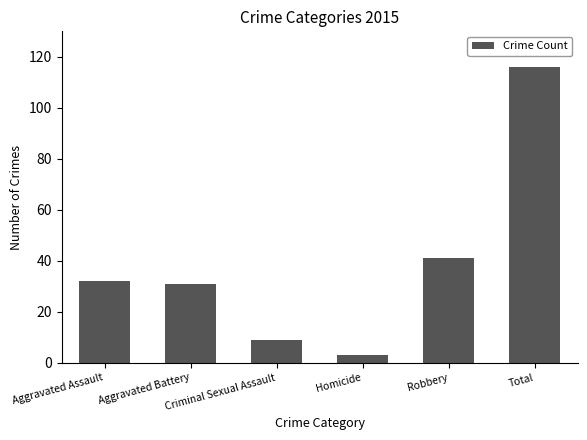

What is the value of the 6th bar from the left?

116